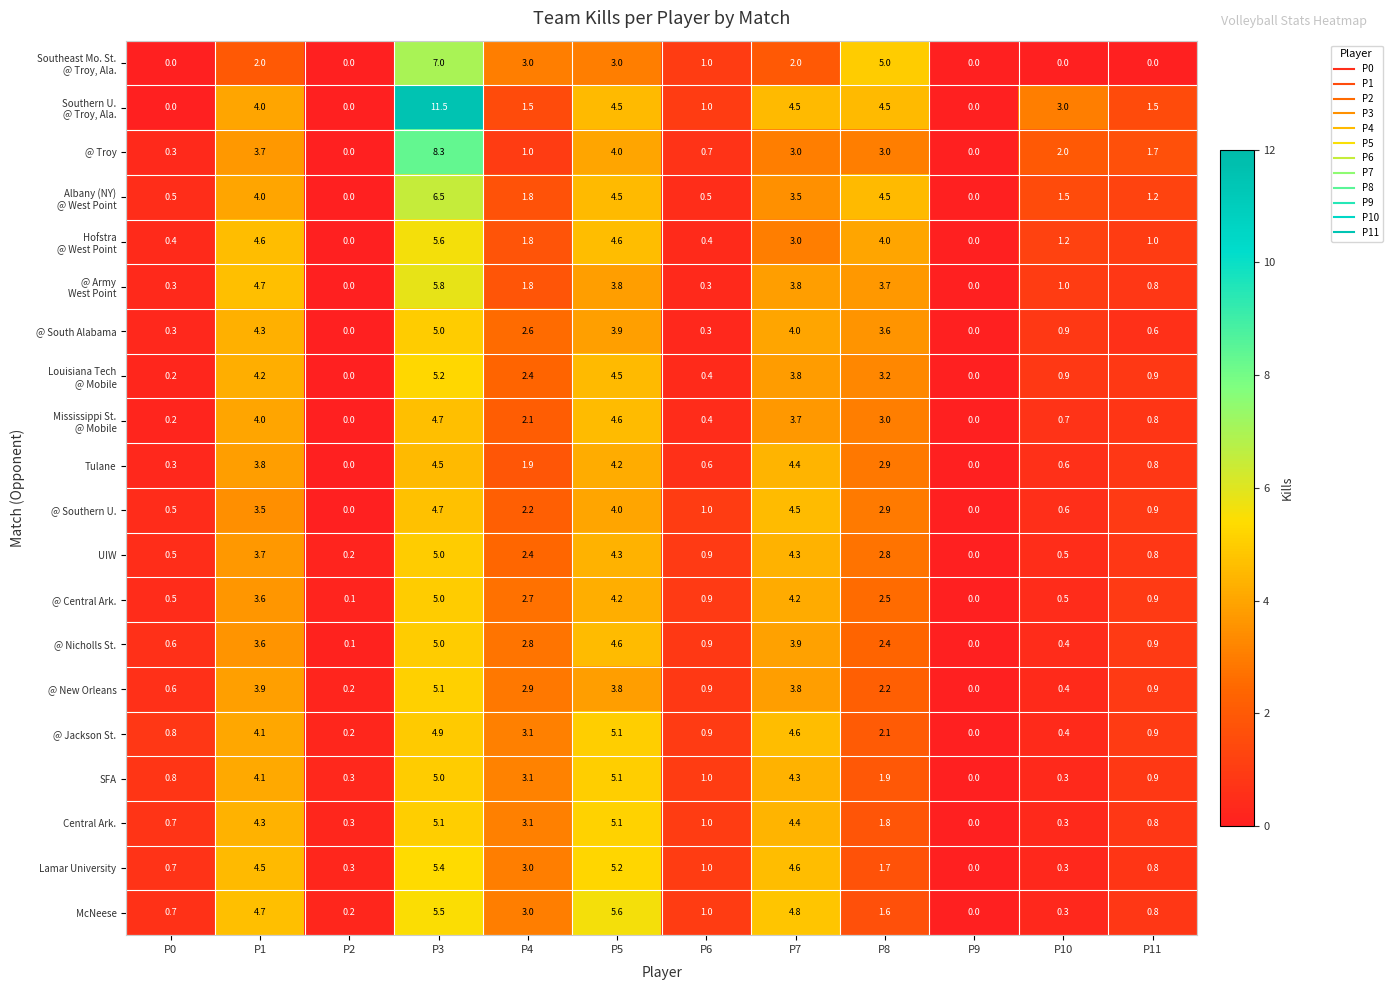

Where does the @ New Orleans series first go above 2?

P1